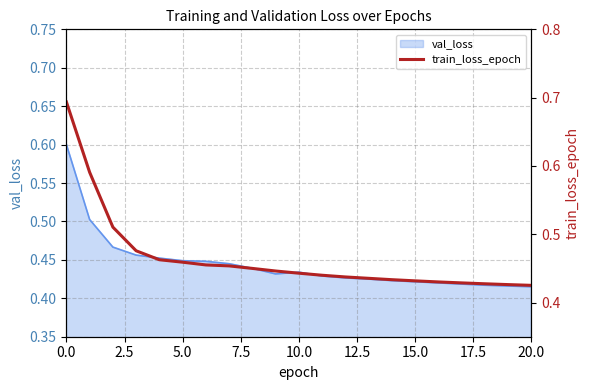

Does the chart have visible grid lines?

Yes